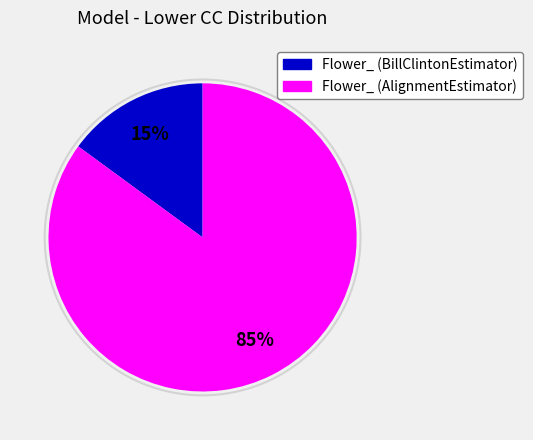

To the nearest percent, what portion does Flower_ (BillClintonEstimator) represent?

15%